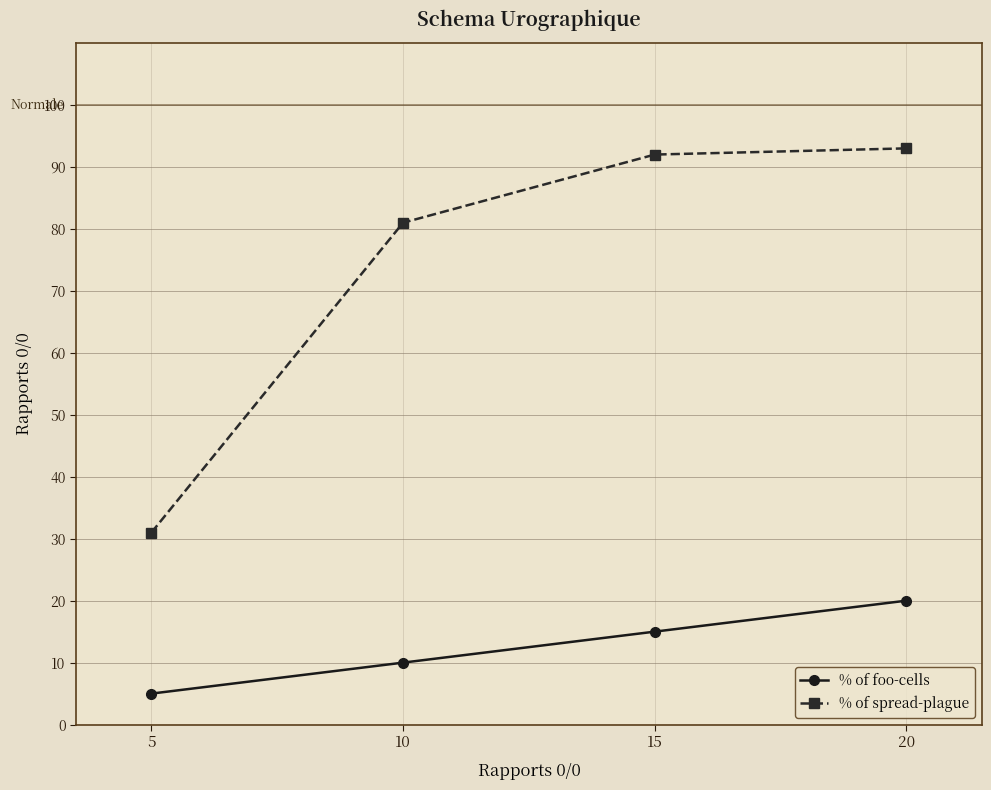

True or false: % of spread-plague and % of foo-cells intersect in this chart.

False